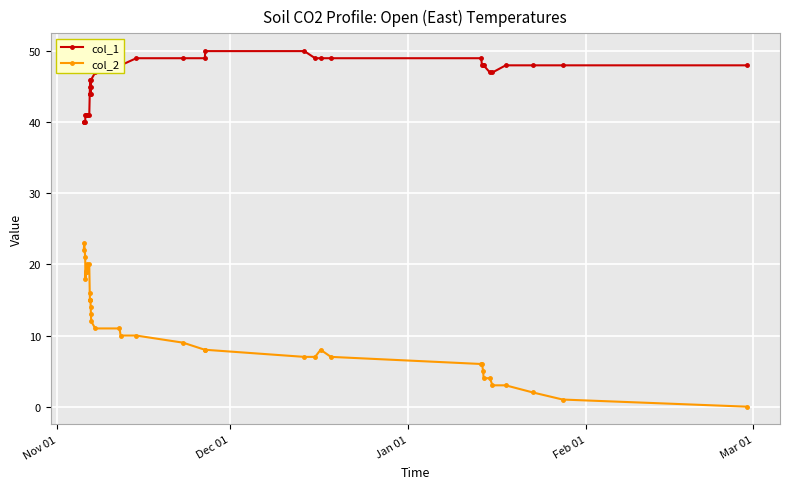

List the series in order of their overall mean, lowest first.

col_2, col_1